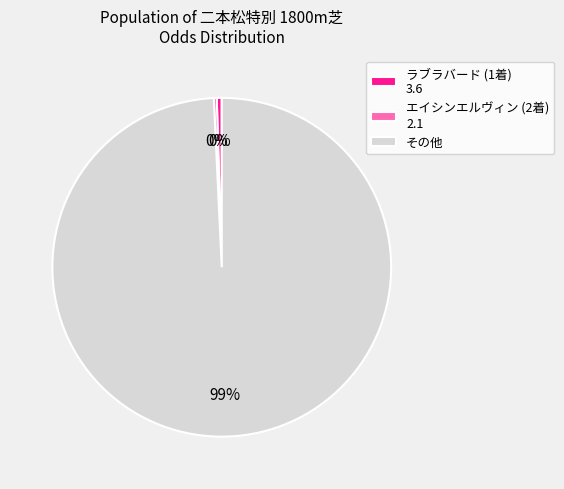

True or false: ラブラバード (1着) 3.6 accounts for 0% of the total.

True